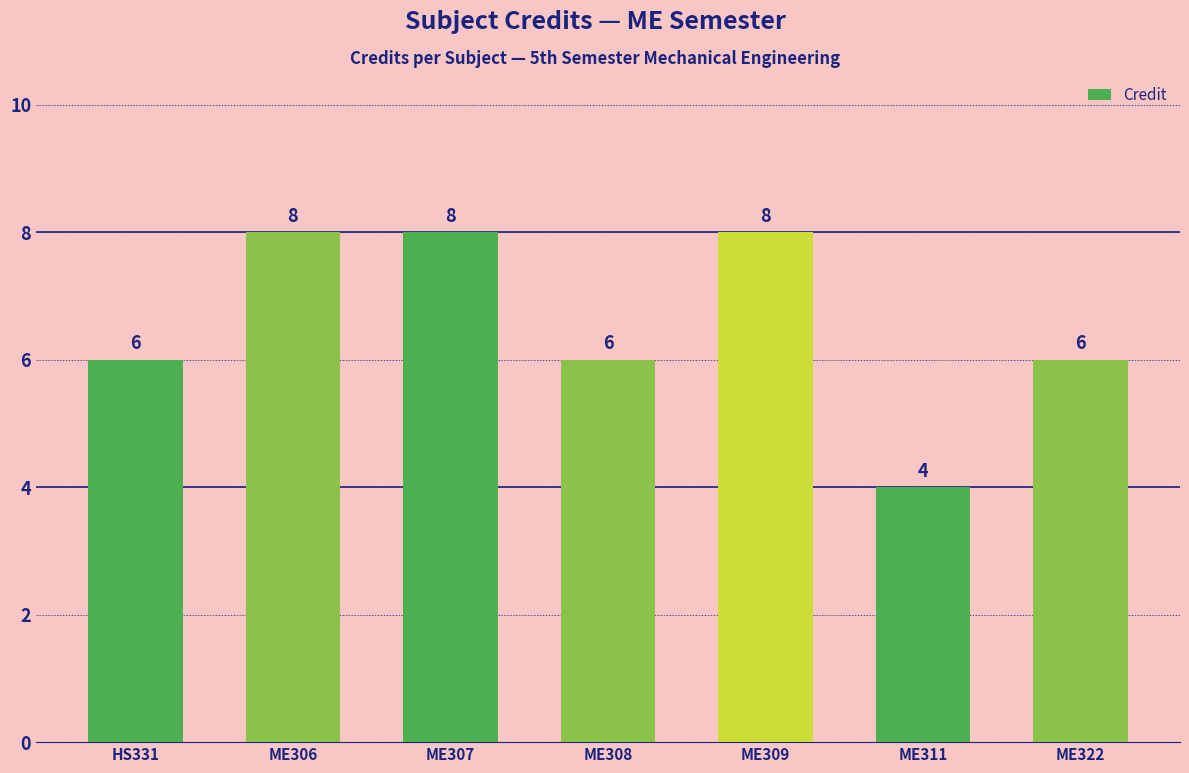

Is it true that the value at ME306 is 8?

True